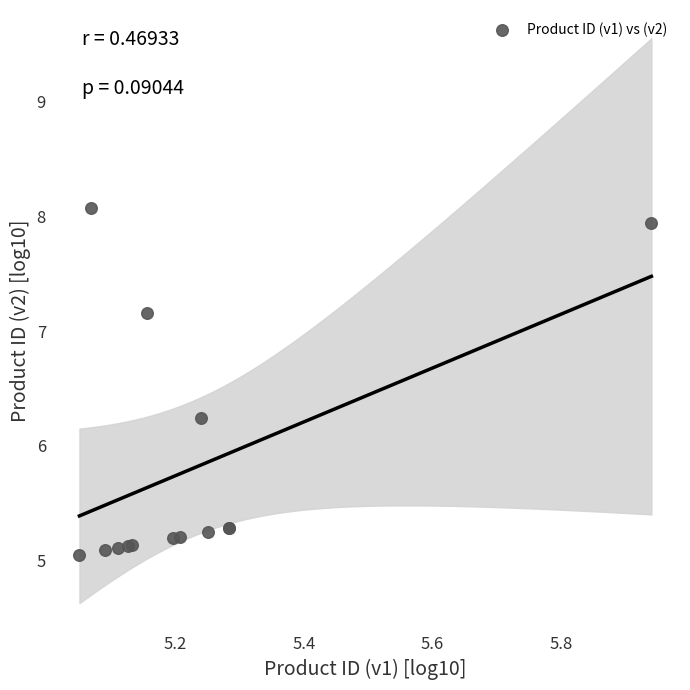

What Y value in the scatter plot is closest to 6?

6.2